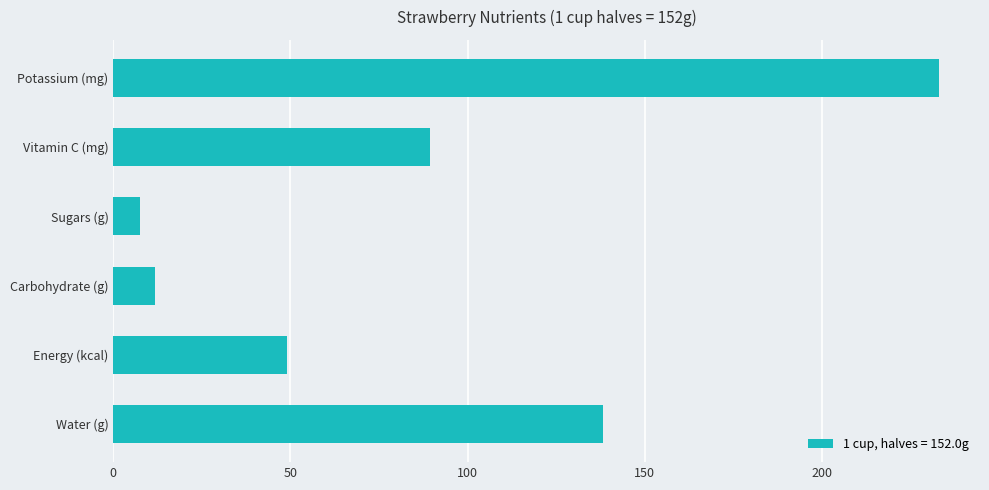

Where is the data nearest to the value 120?

Water (g)